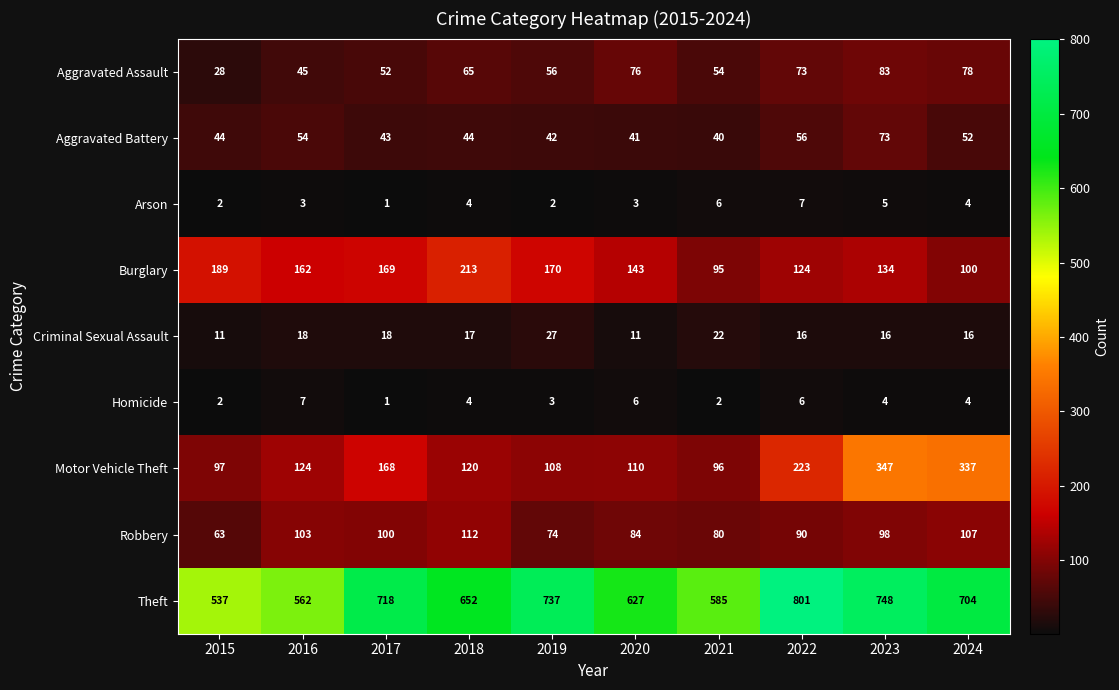

At 2023, list the series in order from largest to smallest.

Theft, Motor Vehicle Theft, Burglary, Robbery, Aggravated Assault, Aggravated Battery, Criminal Sexual Assault, Arson, Homicide